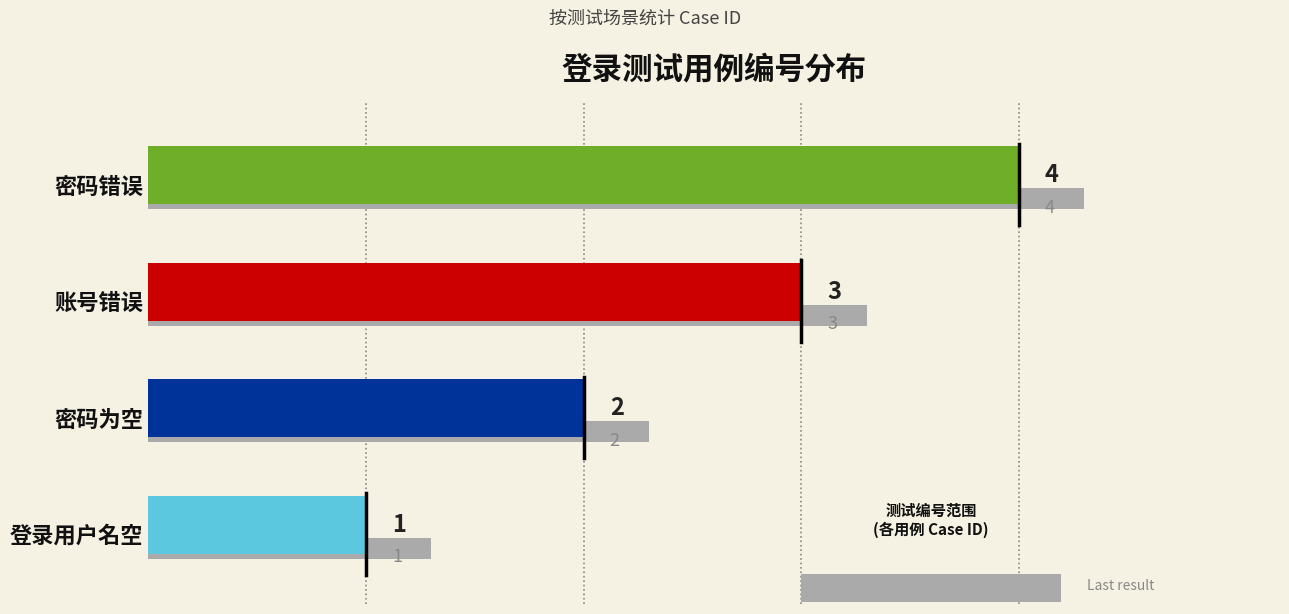

Which label corresponds to the largest value in the chart?

密码错误